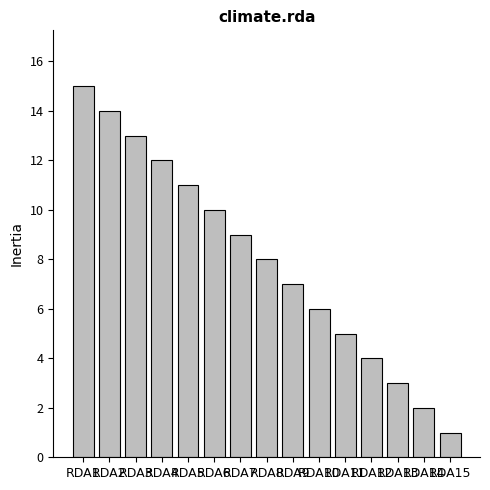

Where does the data first go above 8?

RDA1